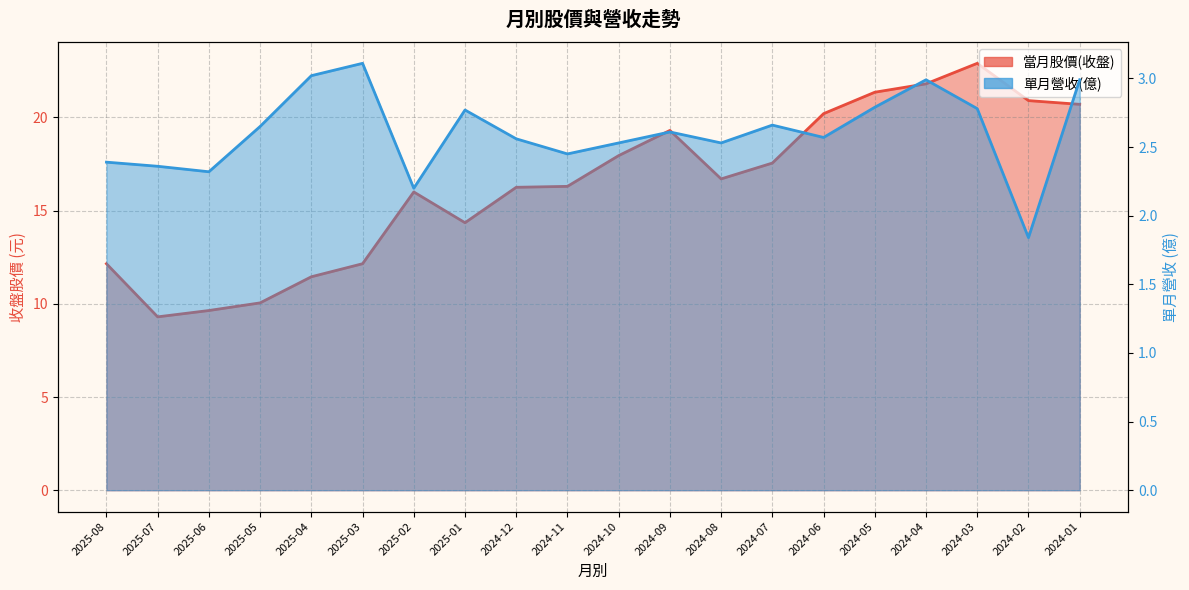

How many interior local peaks does the 單月營收(億) series have?

5